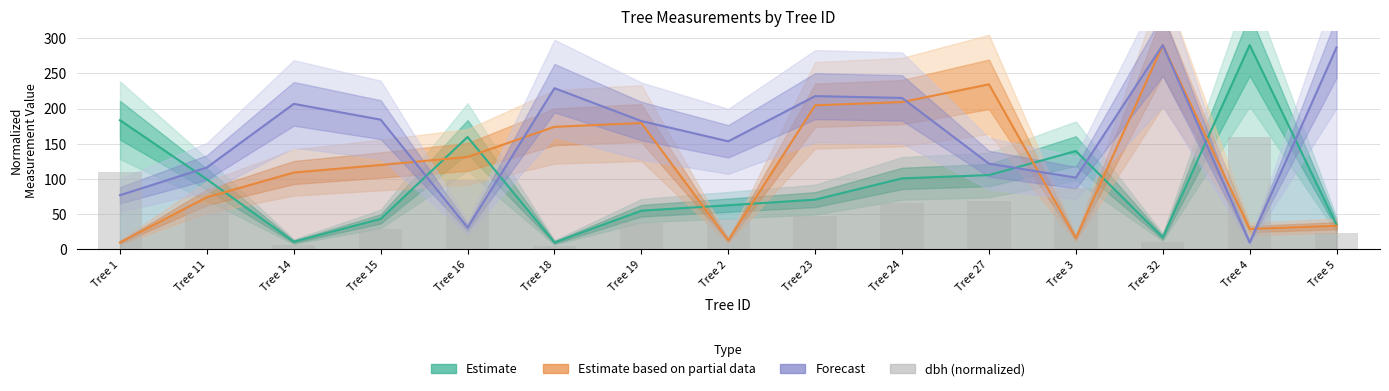

Which series has the widest spread of values?

Estimate